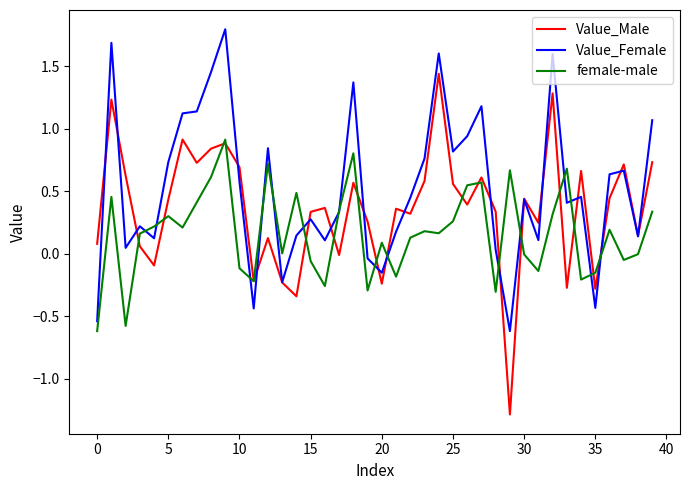

What is the maximum value for Value_Female?

1.8